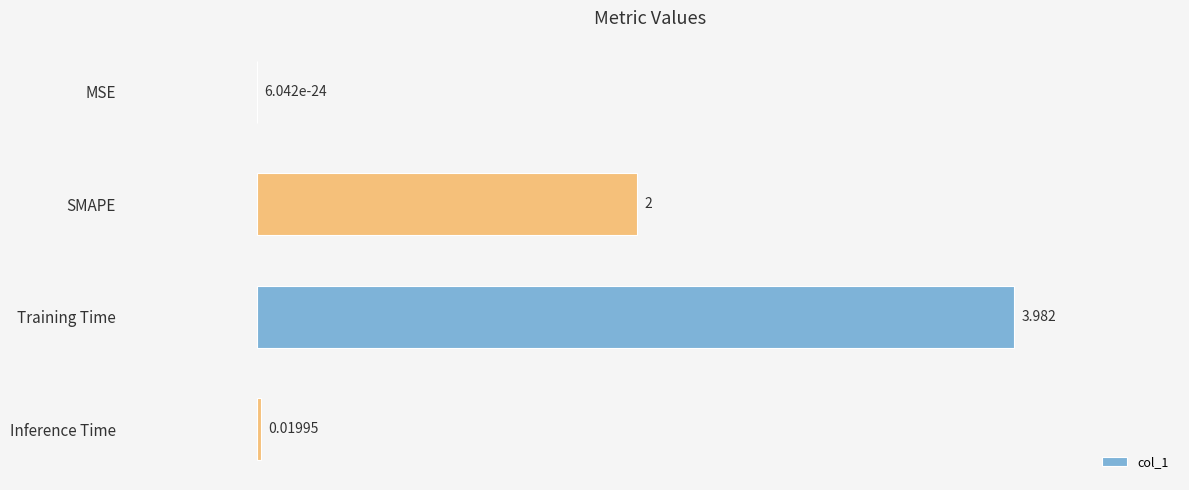

Which category has the highest value across all series?

Training Time